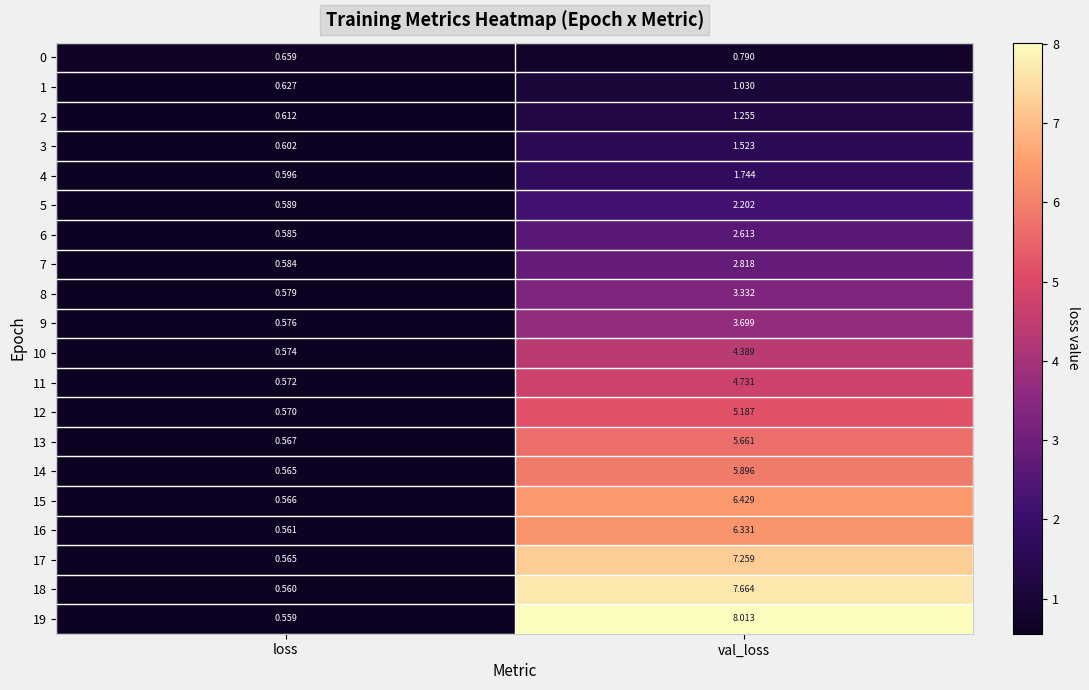

Which series has the largest range (max minus min)?

19